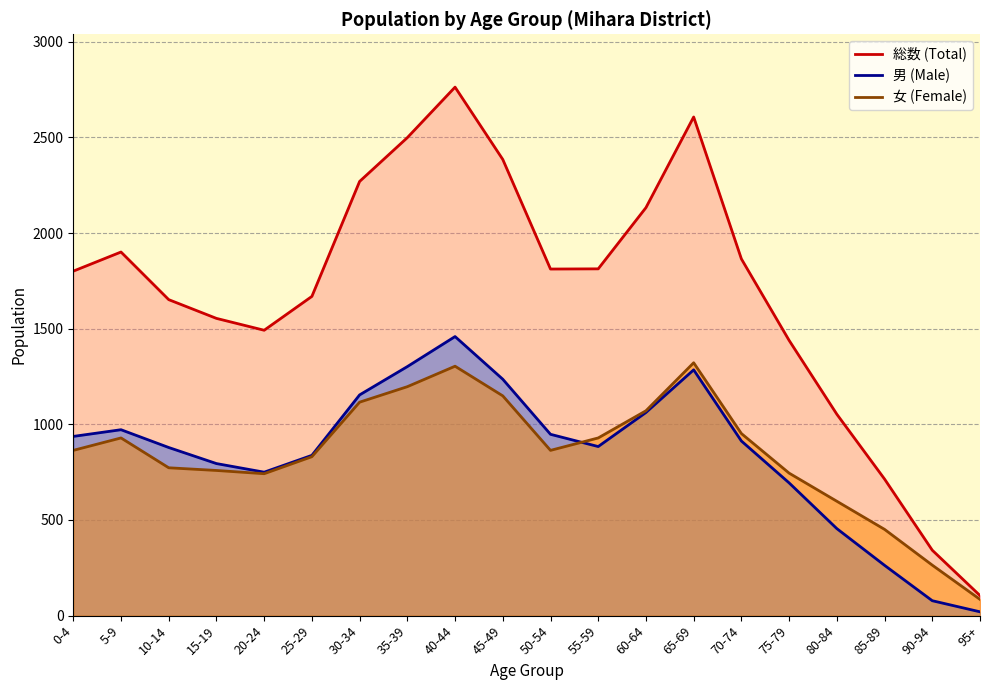

At which label does 女 (Female) first exceed 864?

5-9